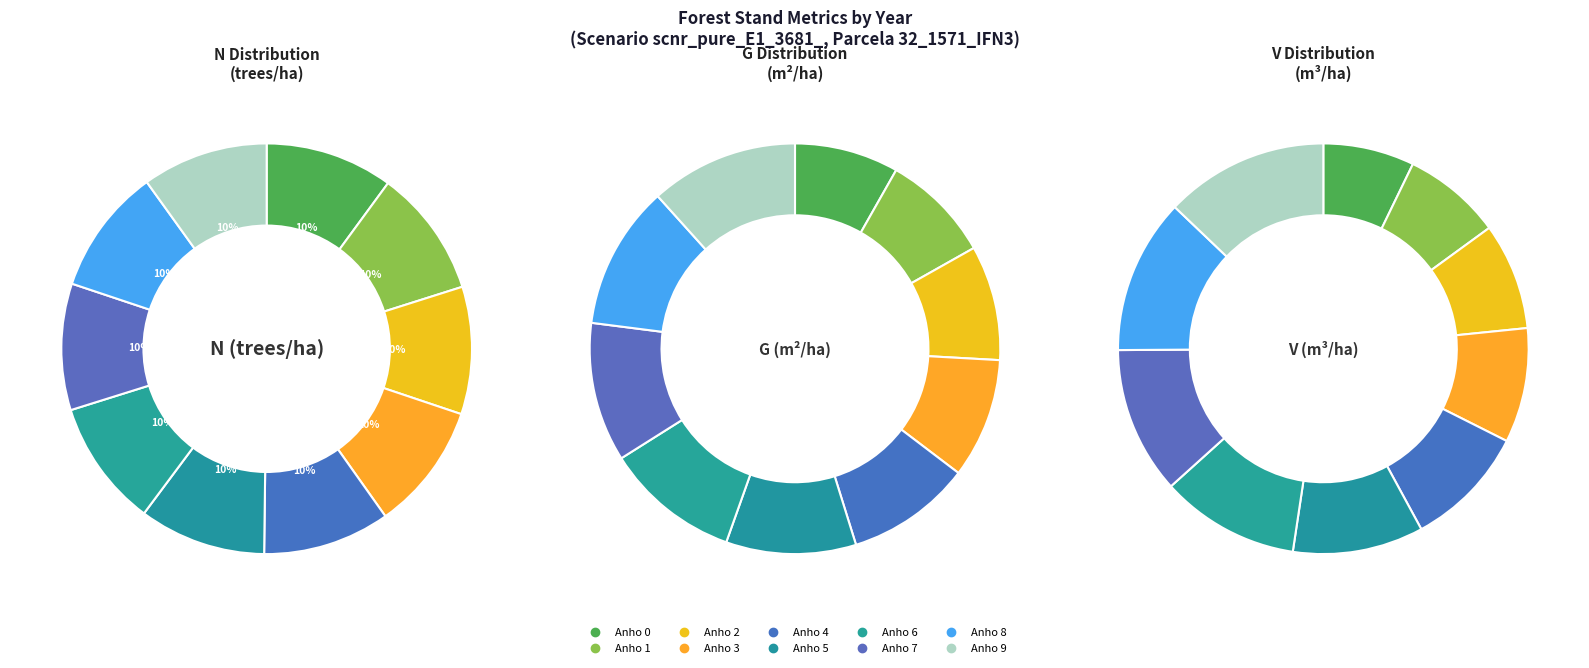

The Anho 1 slice represents 1% of the pie. True or false?

False